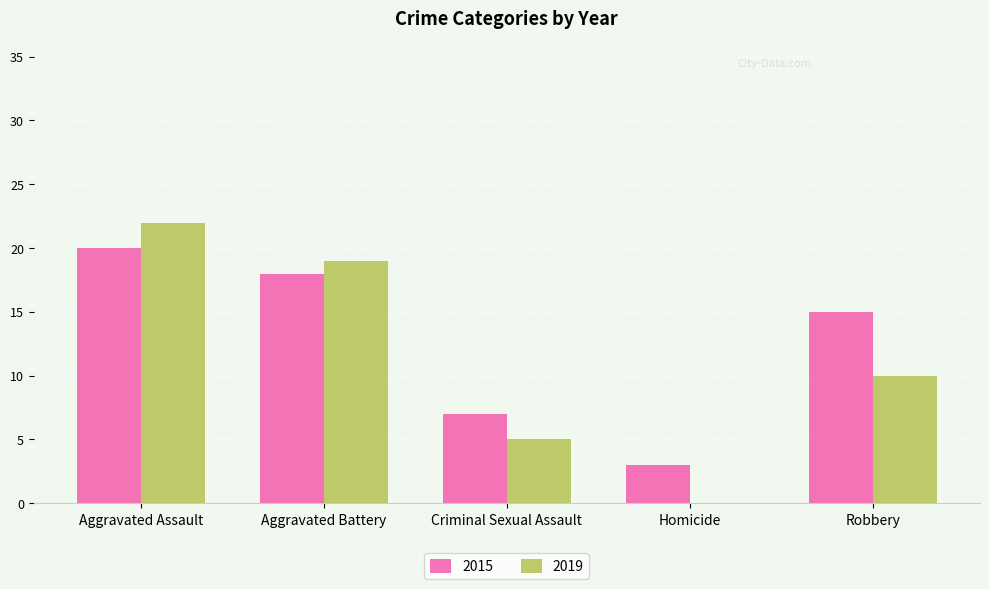

The 2015 series shows 10 at Aggravated Battery. True or false?

False